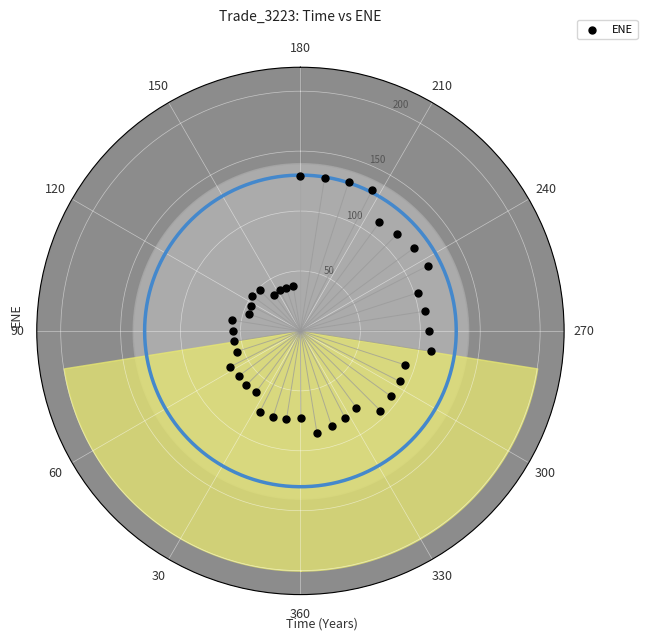

What is the range of Y values (max minus min)?

95.1